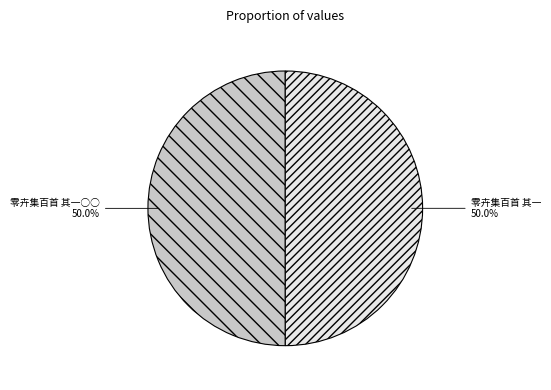

Combined, do 零卉集百首 其一○○ and 零卉集百首 其一 account for over 50%?

Yes